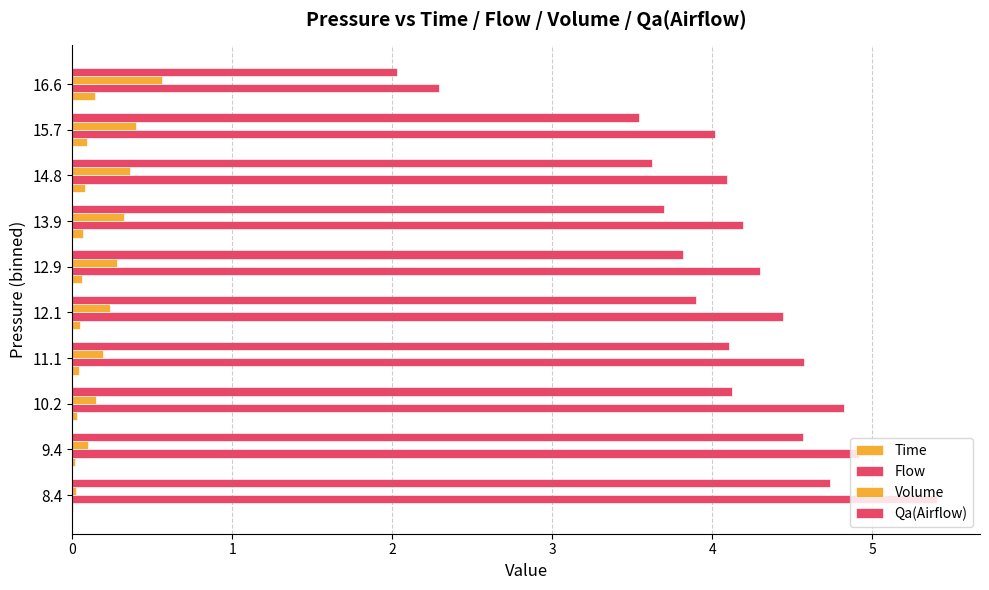

Which series has the largest total across all categories?

Flow